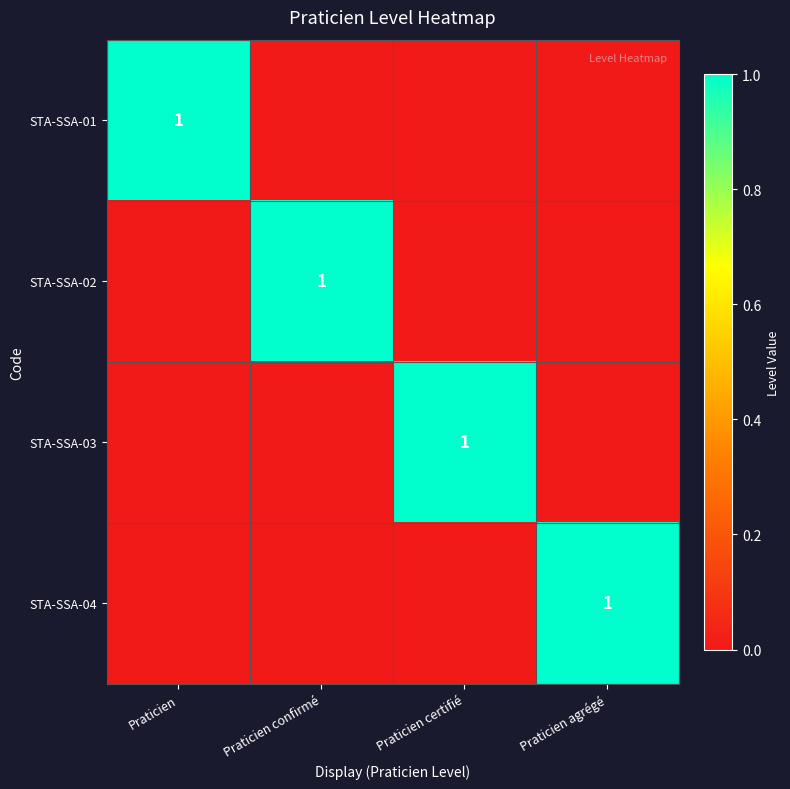

The value of STA-SSA-02 at Praticien confirmé is 1. True or false?

True